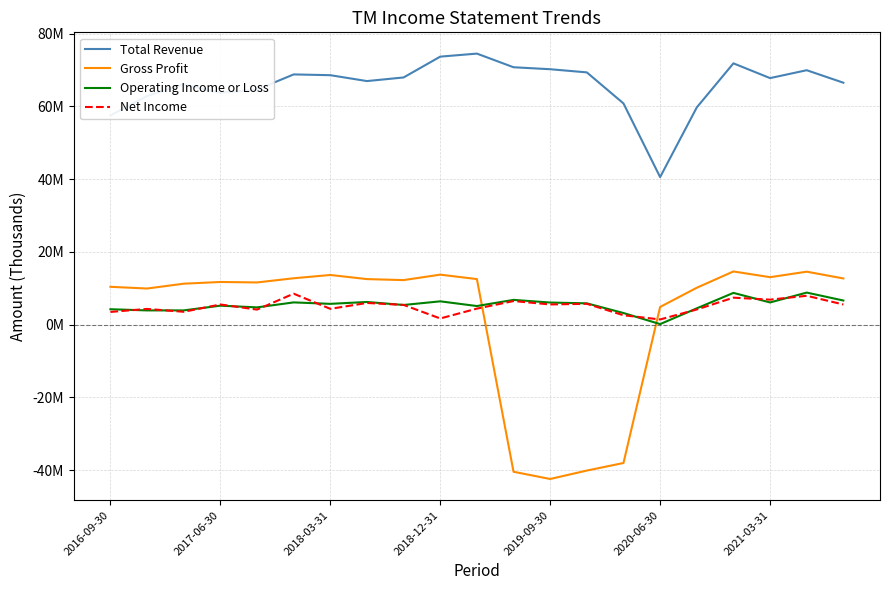

What are all the series names shown in the legend?

Total Revenue, Gross Profit, Operating Income or Loss, Net Income